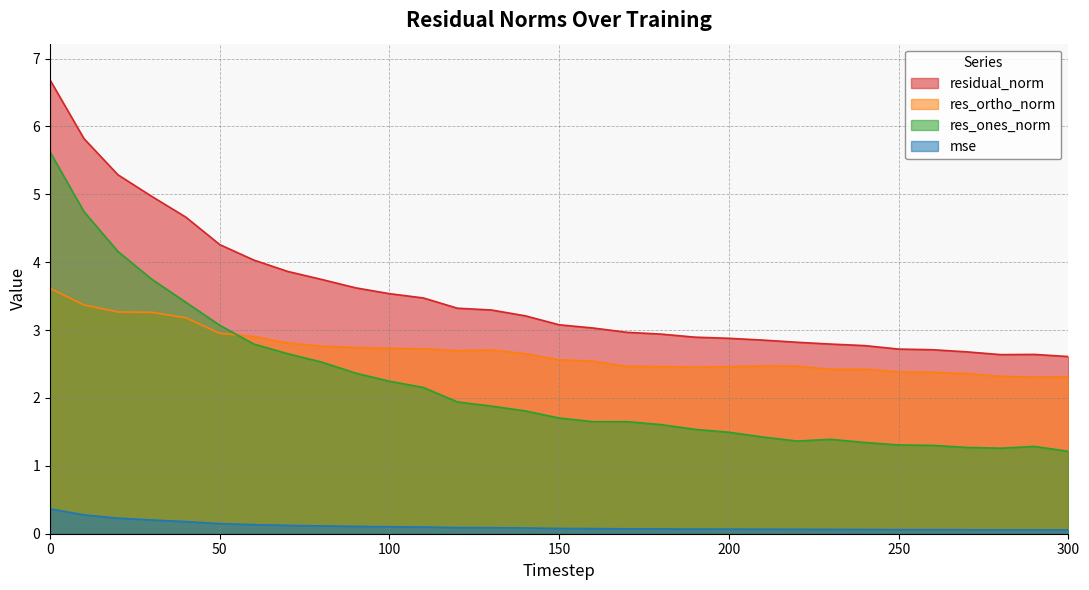

Reading left to right, what are all the values shown in this chart?

mse: 0=0.4	10=0.3	20=0.2	30=0.2	40=0.2	50=0.1	60=0.1	70=0.1	80=0.1	90=0.1	100=0.1	110=0.1	120=0.1	130=0.1	140=0.1	150=0.1	160=0.1	170=0.1	180=0.1	190=0.1	200=0.1	210=0.1	220=0.1	230=0.1	240=0.1	250=0.1	260=0.1	270=0.1	280=0.1	290=0.1	300=0.1
res_ones_norm: 0=5.6	10=4.7	20=4.2	30=3.7	40=3.4	50=3.1	60=2.8	70=2.7	80=2.5	90=2.4	100=2.2	110=2.2	120=1.9	130=1.9	140=1.8	150=1.7	160=1.6	170=1.7	180=1.6	190=1.5	200=1.5	210=1.4	220=1.4	230=1.4	240=1.3	250=1.3	260=1.3	270=1.3	280=1.3	290=1.3	300=1.2
res_ortho_norm: 0=3.6	10=3.4	20=3.3	30=3.3	40=3.2	50=3.0	60=2.9	70=2.8	80=2.8	90=2.7	100=2.7	110=2.7	120=2.7	130=2.7	140=2.7	150=2.6	160=2.5	170=2.5	180=2.5	190=2.5	200=2.5	210=2.5	220=2.5	230=2.4	240=2.4	250=2.4	260=2.4	270=2.4	280=2.3	290=2.3	300=2.3
residual_norm: 0=6.7	10=5.8	20=5.3	30=5.0	40=4.7	50=4.3	60=4.0	70=3.9	80=3.7	90=3.6	100=3.5	110=3.5	120=3.3	130=3.3	140=3.2	150=3.1	160=3.0	170=3.0	180=2.9	190=2.9	200=2.9	210=2.9	220=2.8	230=2.8	240=2.8	250=2.7	260=2.7	270=2.7	280=2.6	290=2.6	300=2.6